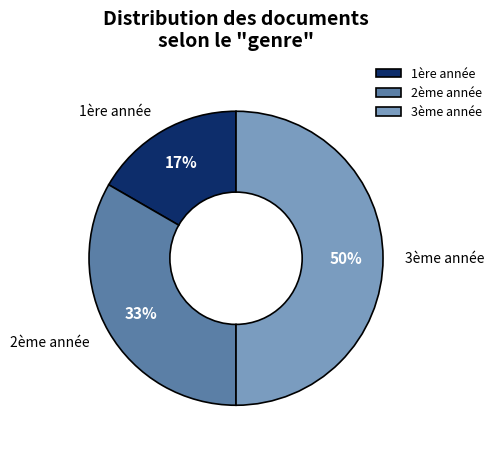

Count the number of slices in the pie.

3